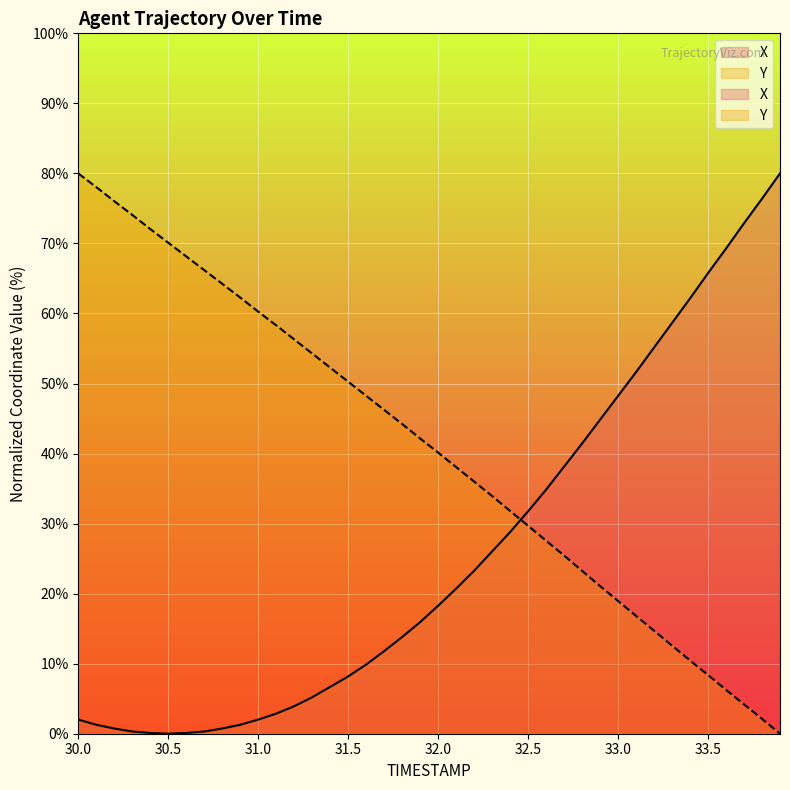

Is the value of X at 30.9 greater than the value of Y at 33.2?

No